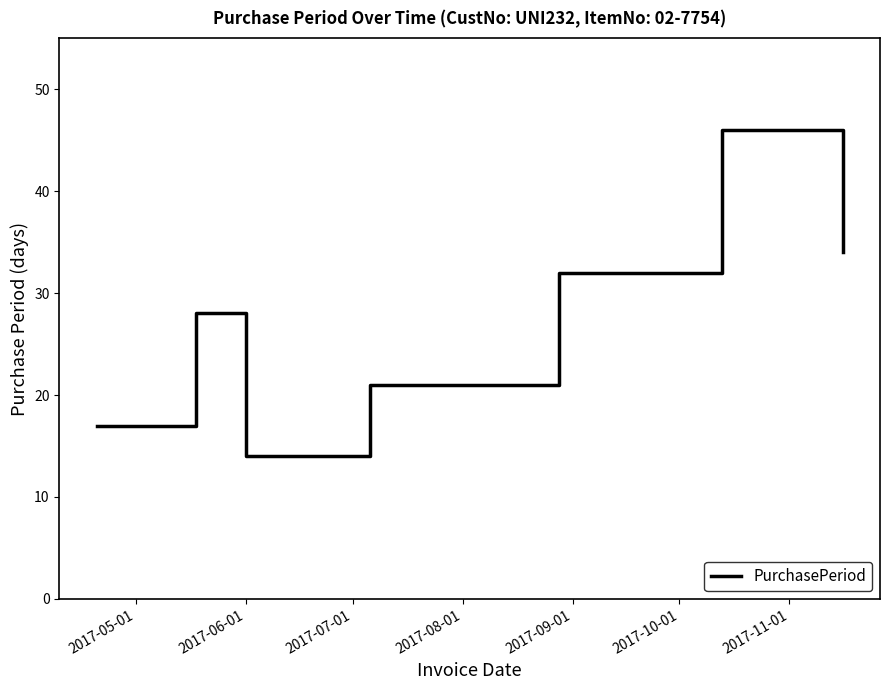

What is the minimum value shown in the chart?

14